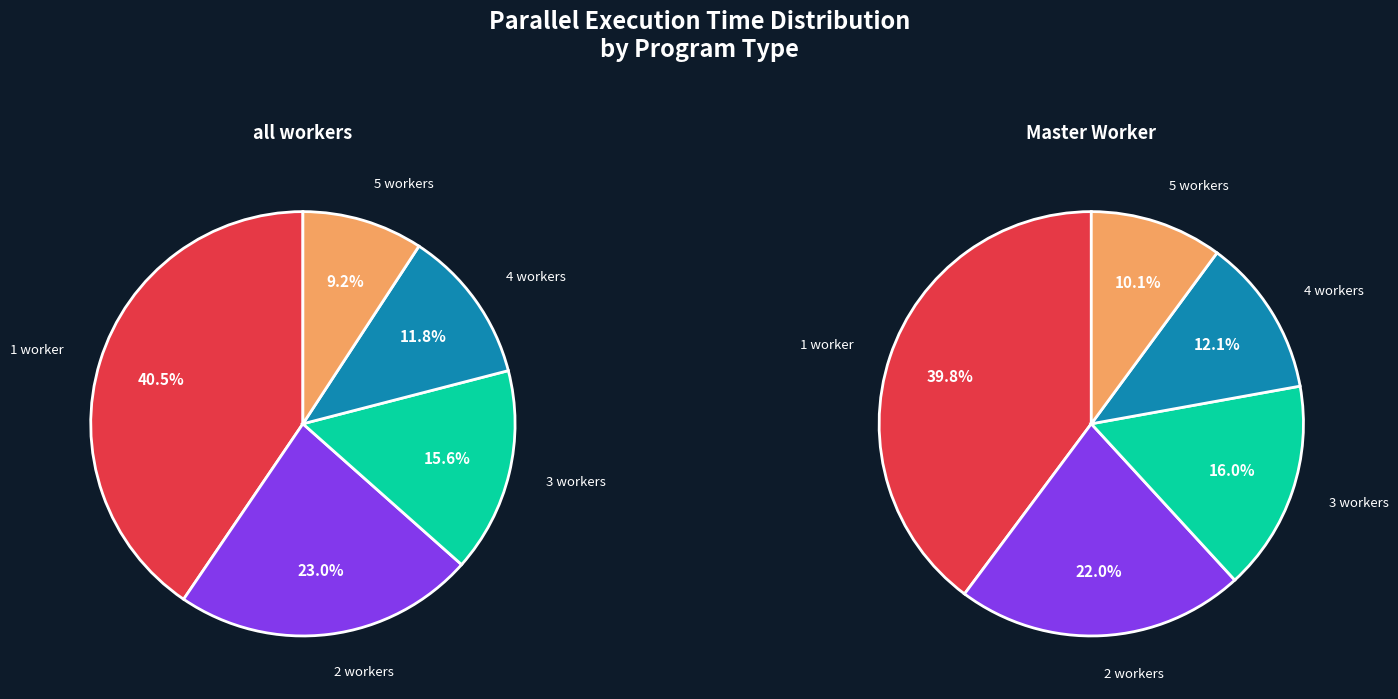

What percentage is NOT represented by 3 workers?

84.1%